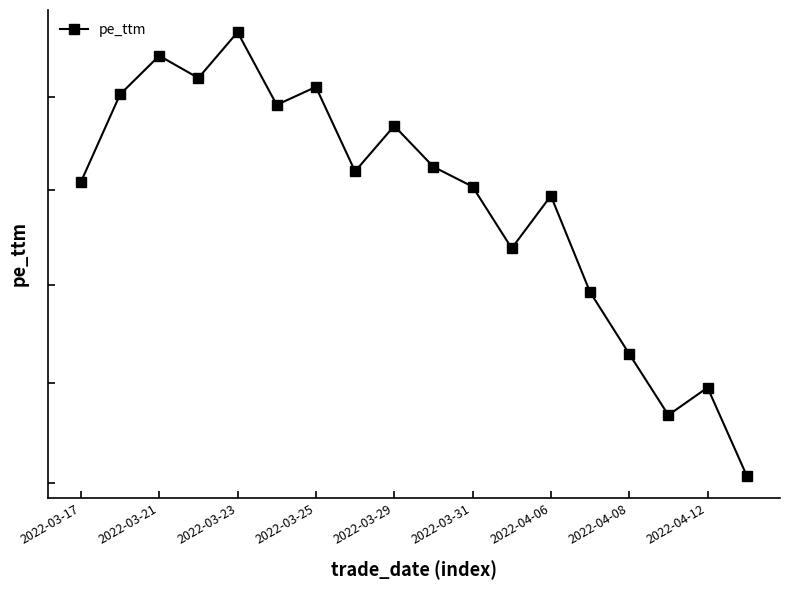

True or false: the data has more than 1 interior local peaks.

True